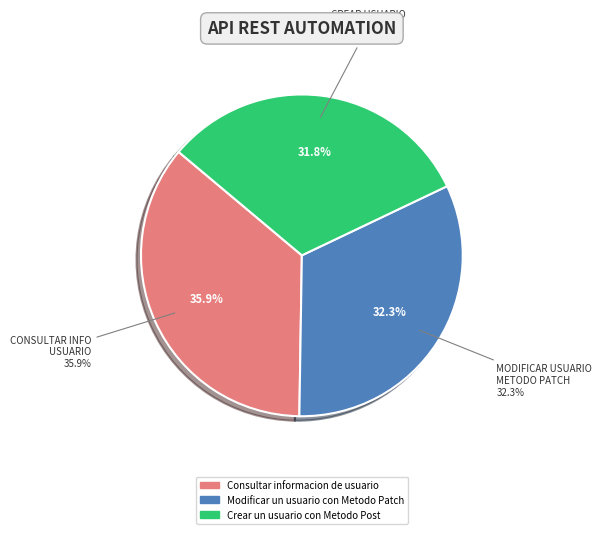

The Consultar informacion de usuario slice represents 22% of the pie. True or false?

False